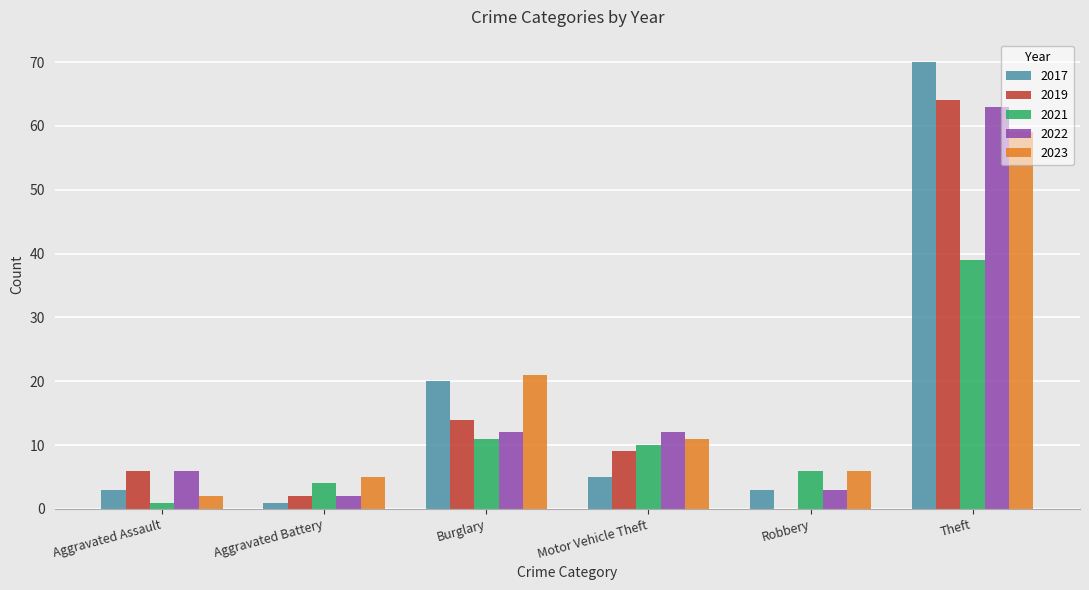

The 2019 series shows 0 at Robbery. True or false?

True